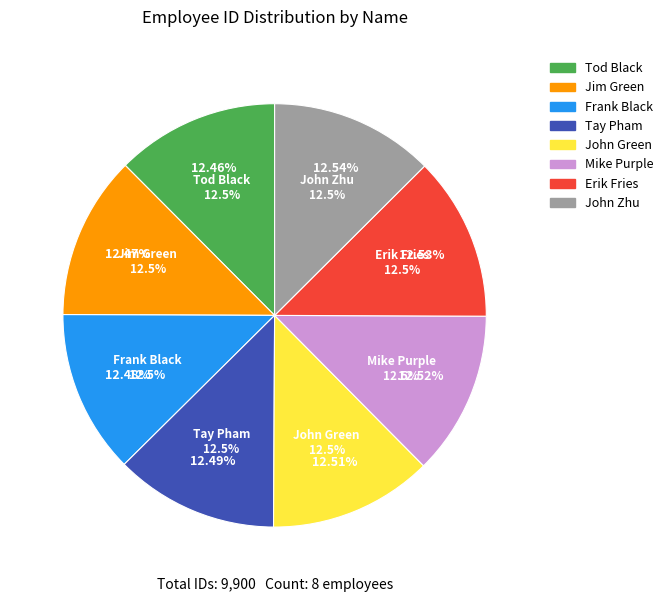

Combined, do Mike Purple and Jim Green account for over 50%?

No